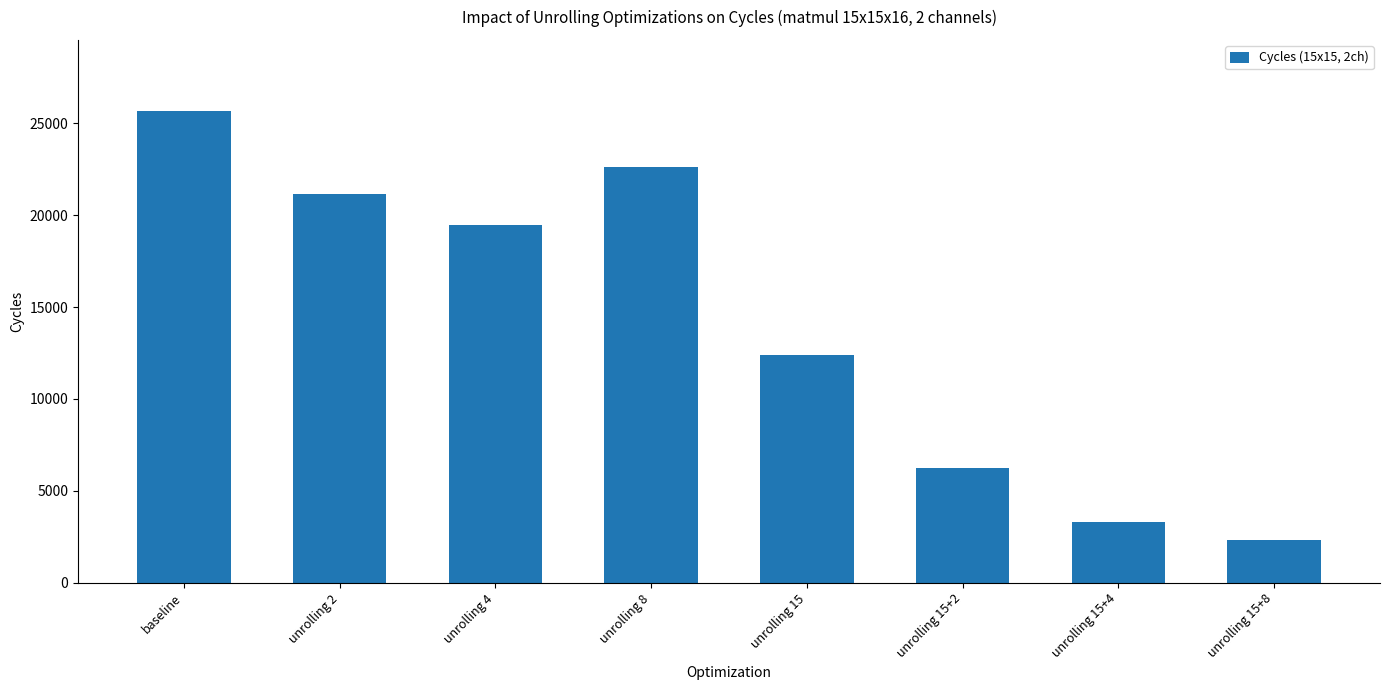

What is the sum of all values?

113191